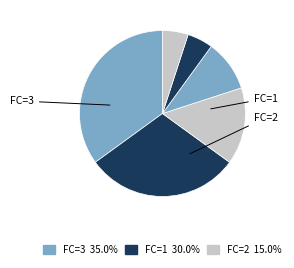

Count the number of slices in the pie.

6